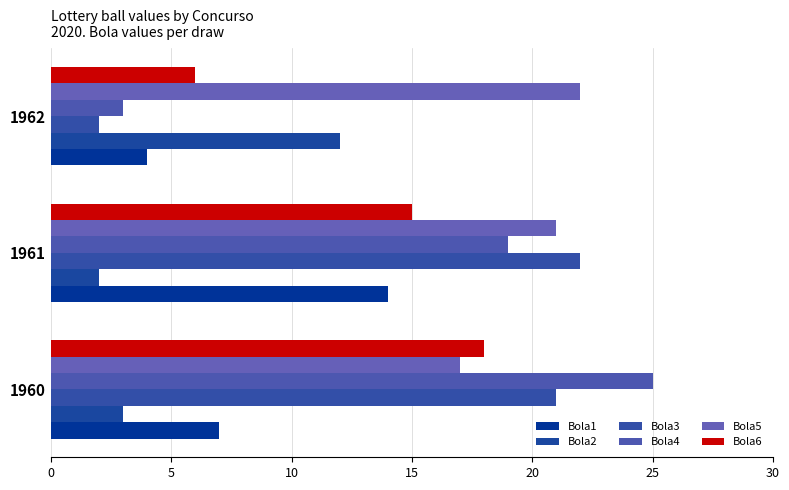

How many series are shown in this chart?

6